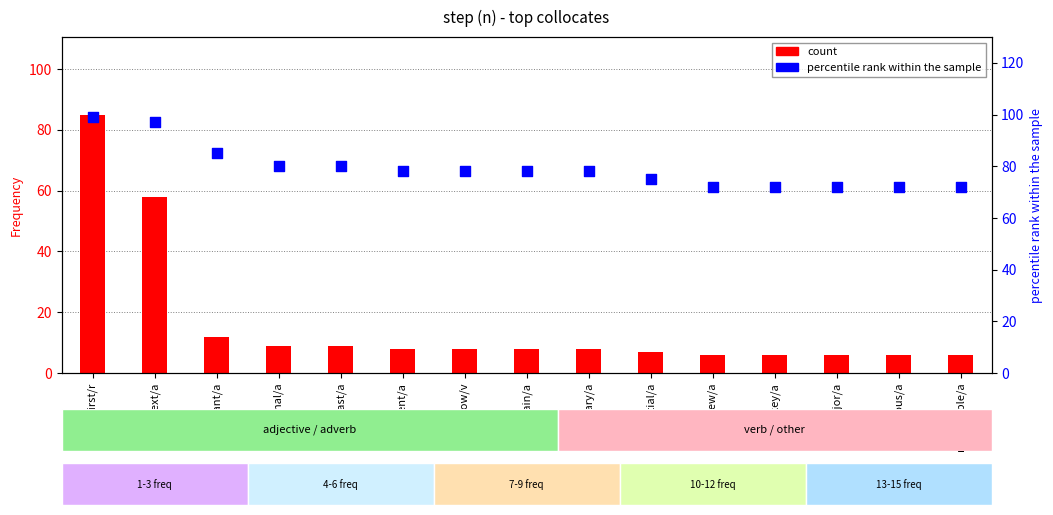

What is the total value across all series at previous/a?

78